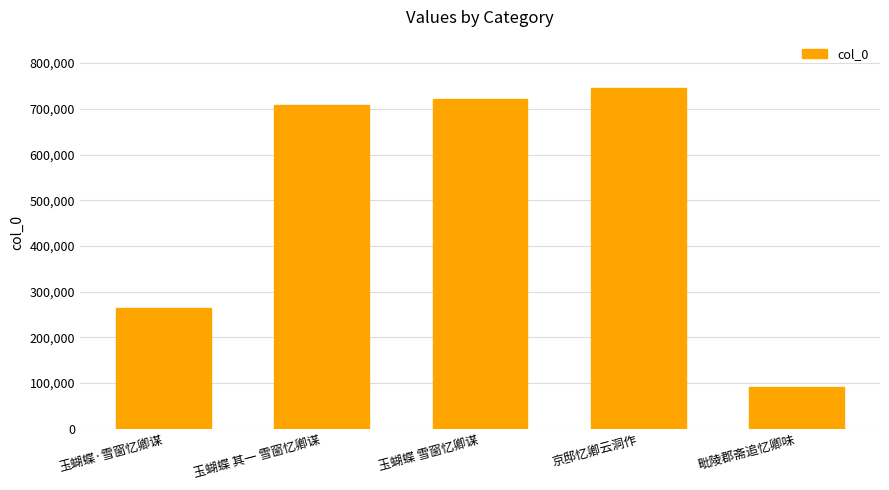

Reading right to left, list all the values displayed in this chart.

毗陵郡斋追忆卿味=92181	京邸忆卿云洞作=745537	玉蝴蝶 雪窗忆卿谋=720912	玉蝴蝶 其一 雪窗忆卿谋=708239	玉蝴蝶·雪窗忆卿谋=263878